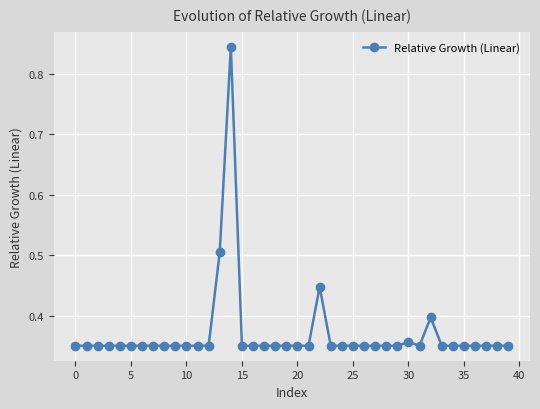

How many values are between 0 and 1?

40